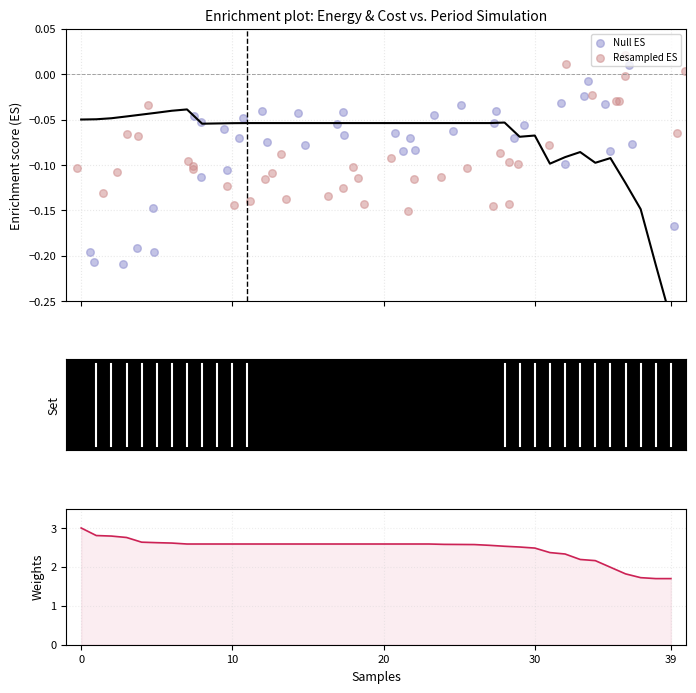

Which series has the widest spread of Y values?

Weights